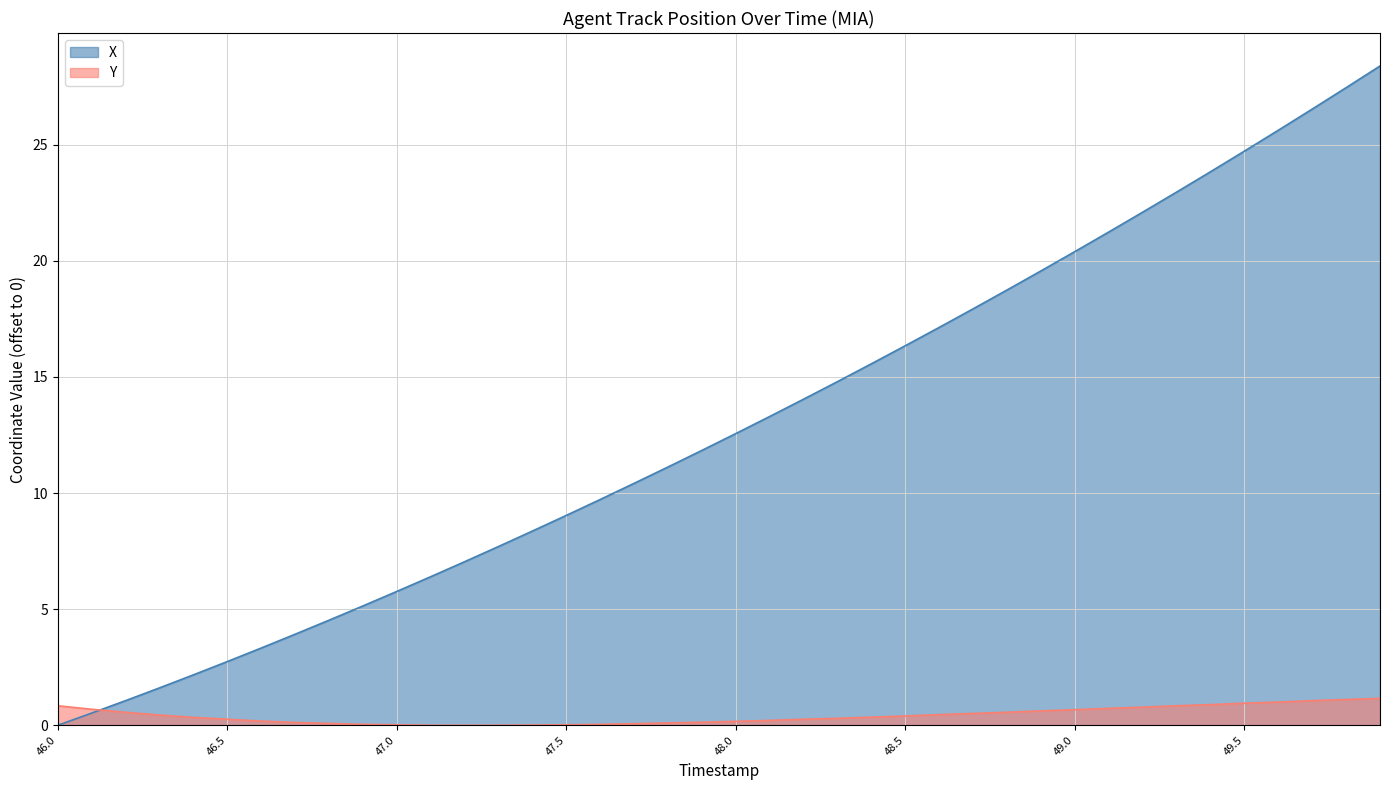

Between 48.3 and 46.3, which is larger?

48.3